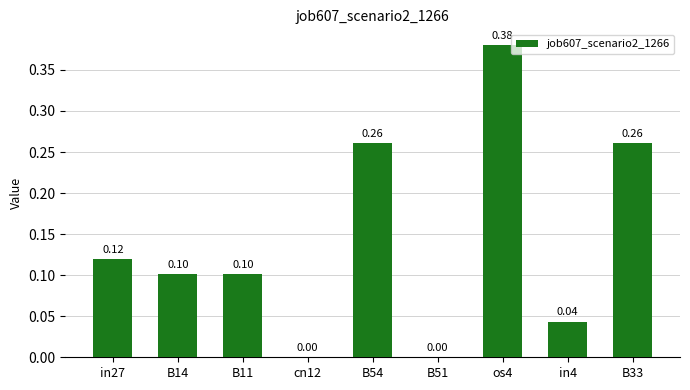

Which has a higher value, B51 or in4?

in4